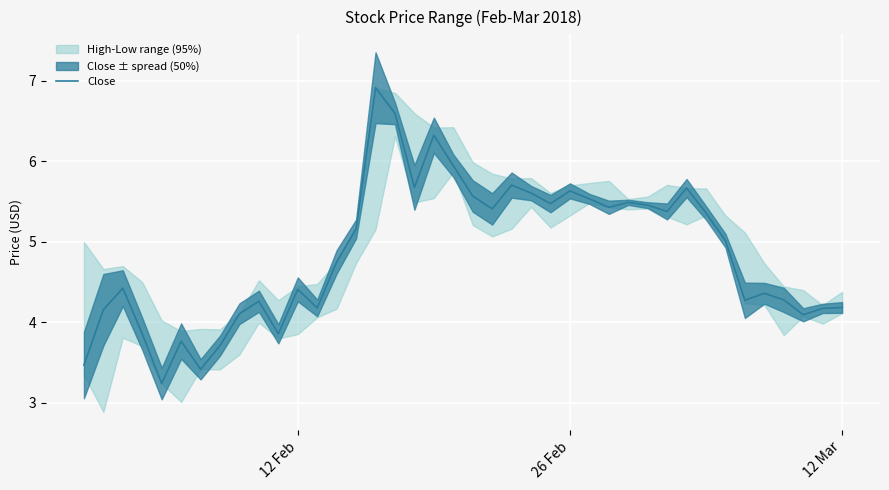

True or false: there are more than 1 points higher than both neighbors.

True